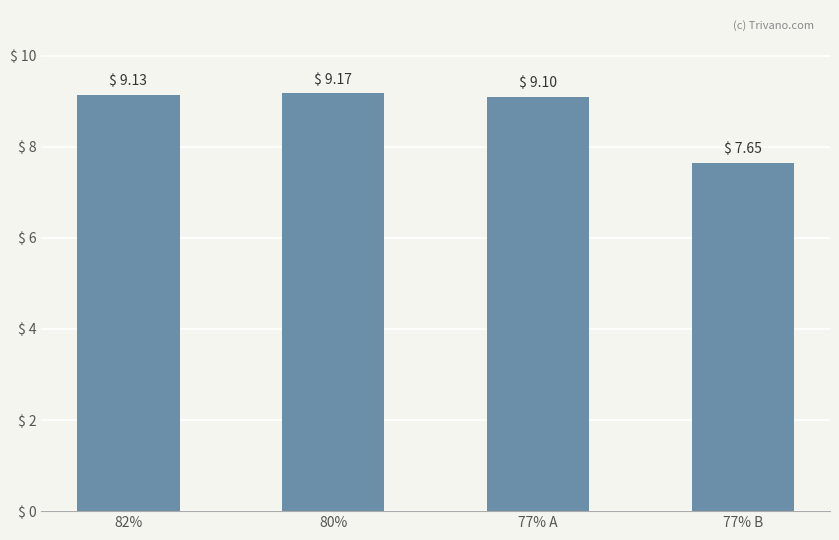

Rank the categories by value from highest to lowest.

80%, 82%, 77% A, 77% B